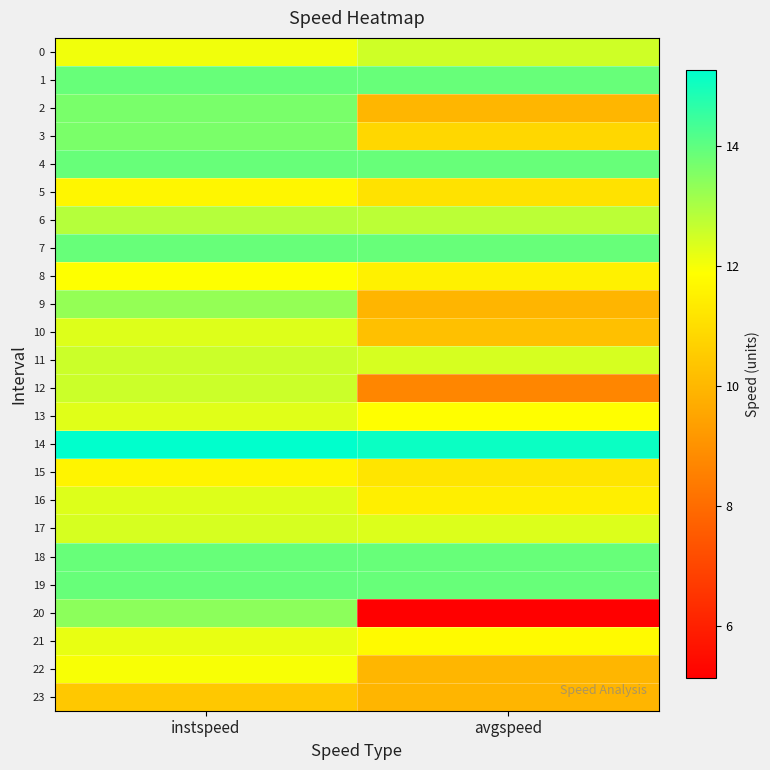

Reading left to right, transcribe all the data shown in this chart.

0: instspeed=12.1	avgspeed=12.5
1: instspeed=13.9	avgspeed=13.9
2: instspeed=13.7	avgspeed=10.0
3: instspeed=13.6	avgspeed=10.8
4: instspeed=13.9	avgspeed=13.9
5: instspeed=11.7	avgspeed=11.1
6: instspeed=12.9	avgspeed=12.8
7: instspeed=13.9	avgspeed=13.9
8: instspeed=11.9	avgspeed=11.5
9: instspeed=13.3	avgspeed=9.9
10: instspeed=12.3	avgspeed=10.2
11: instspeed=12.6	avgspeed=12.4
12: instspeed=12.6	avgspeed=8.7
13: instspeed=12.3	avgspeed=11.9
14: instspeed=15.3	avgspeed=15.1
15: instspeed=11.6	avgspeed=11.2
16: instspeed=12.3	avgspeed=11.5
17: instspeed=12.4	avgspeed=12.3
18: instspeed=13.9	avgspeed=13.9
19: instspeed=13.9	avgspeed=13.9
20: instspeed=13.4	avgspeed=5.1
21: instspeed=12.2	avgspeed=11.8
22: instspeed=12.0	avgspeed=10.0
23: instspeed=10.4	avgspeed=9.9